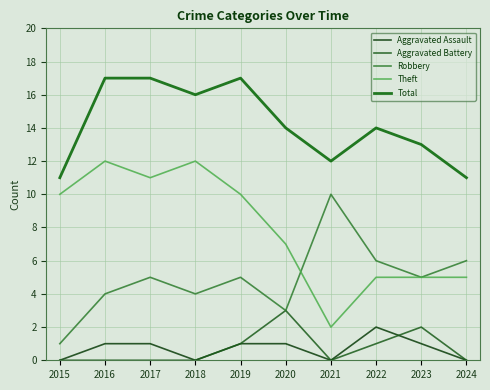

Does the chart have visible grid lines?

Yes